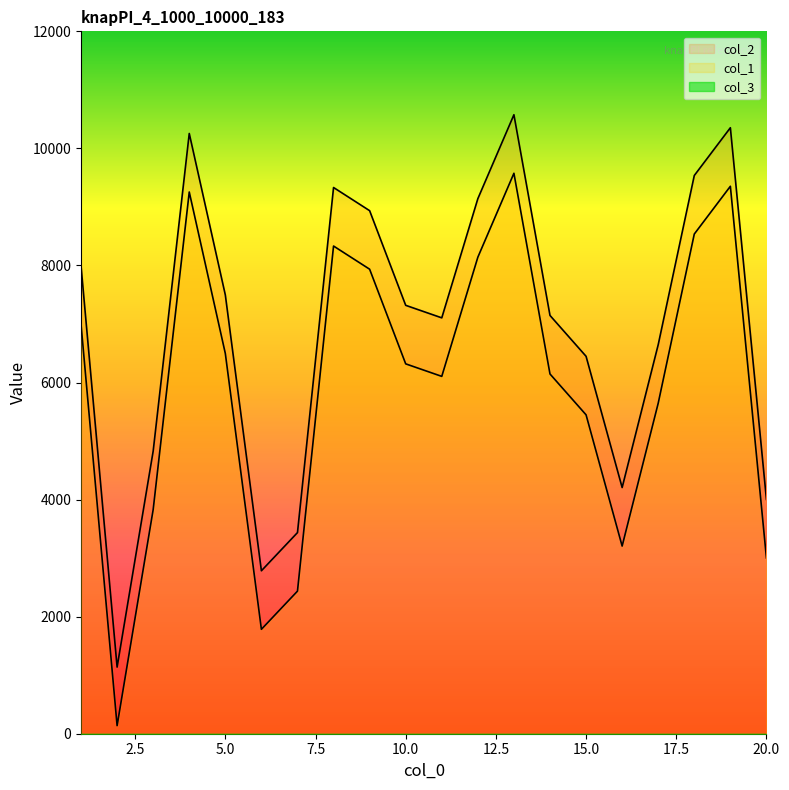

Which category has the highest value in the col_2 series?

13